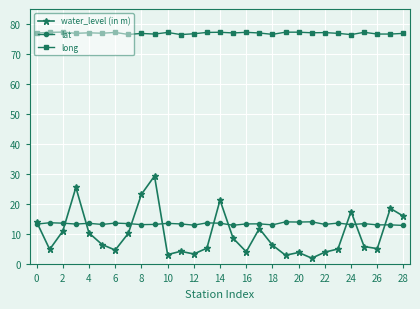

True or false: water_level (in m) and long intersect in this chart.

False